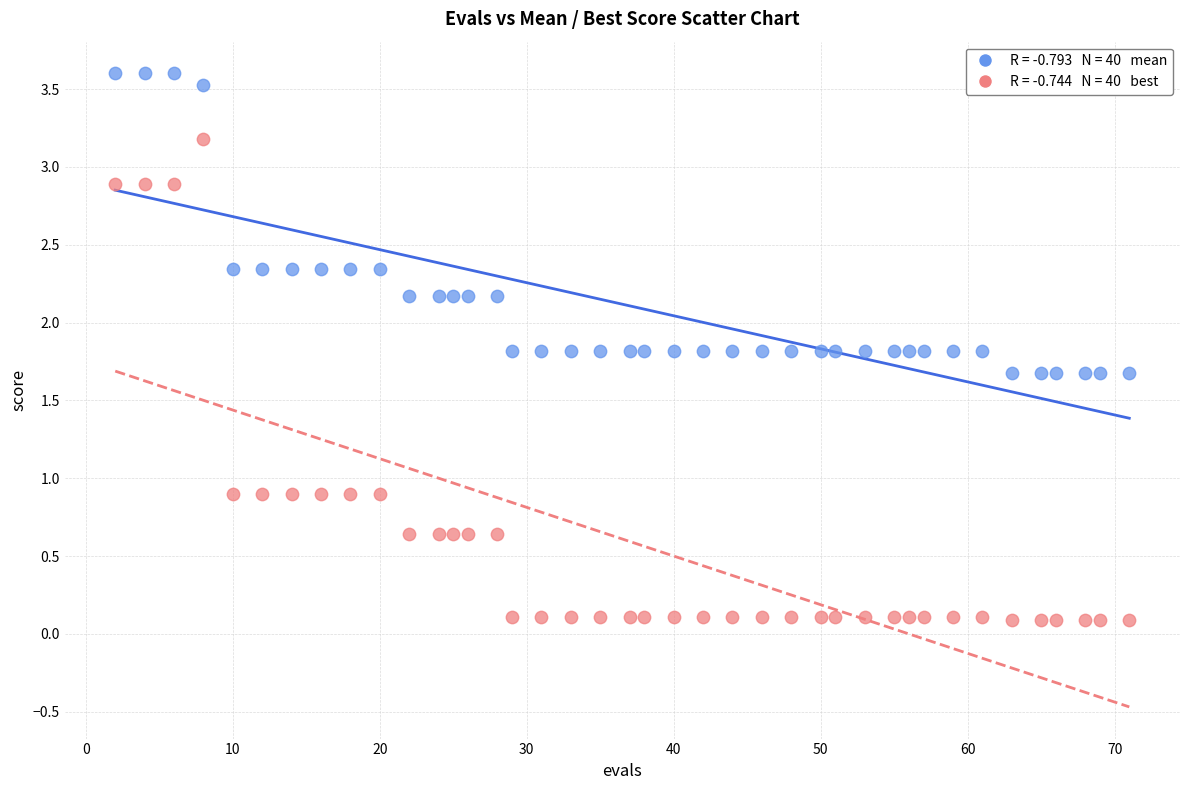

Across all data points, what is the range of Y values (max minus min)?

3.5